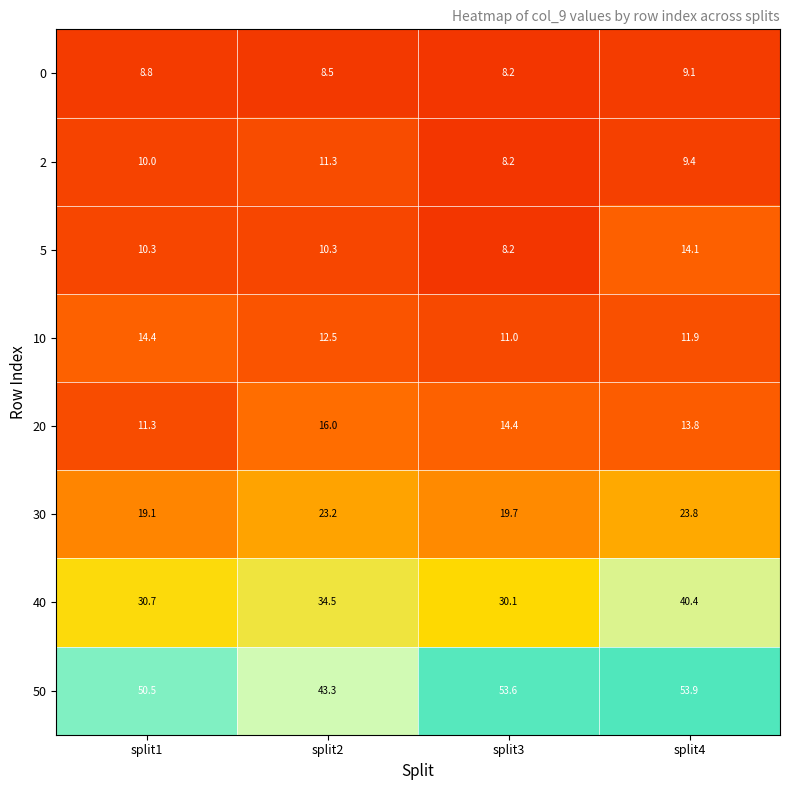

What value does the 50 series have at split1?

50.5